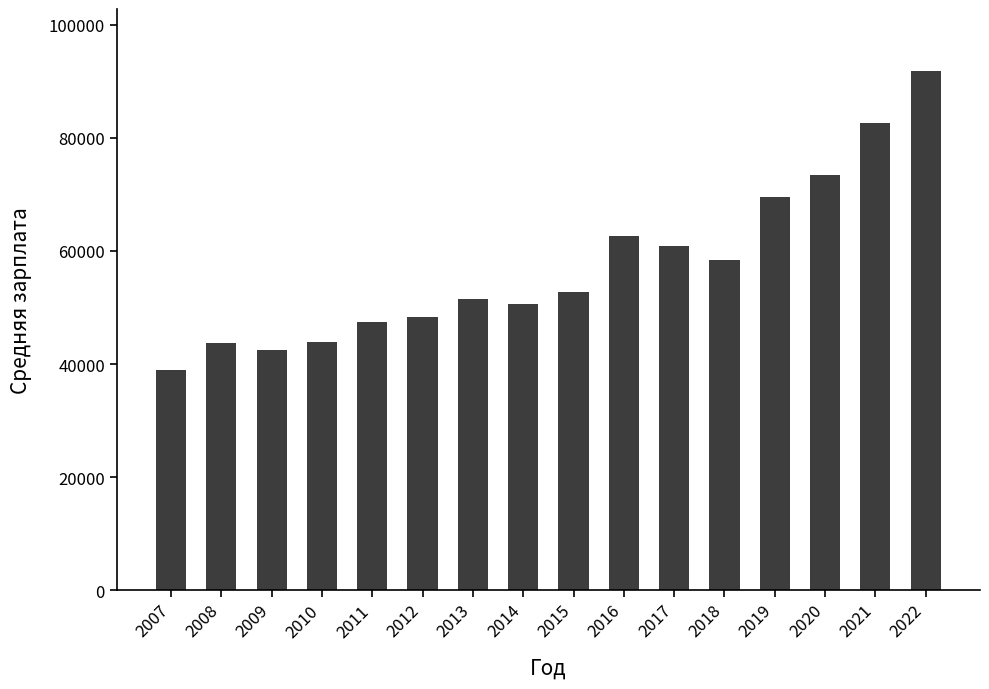

Where is the data nearest to the value 65355?

2016